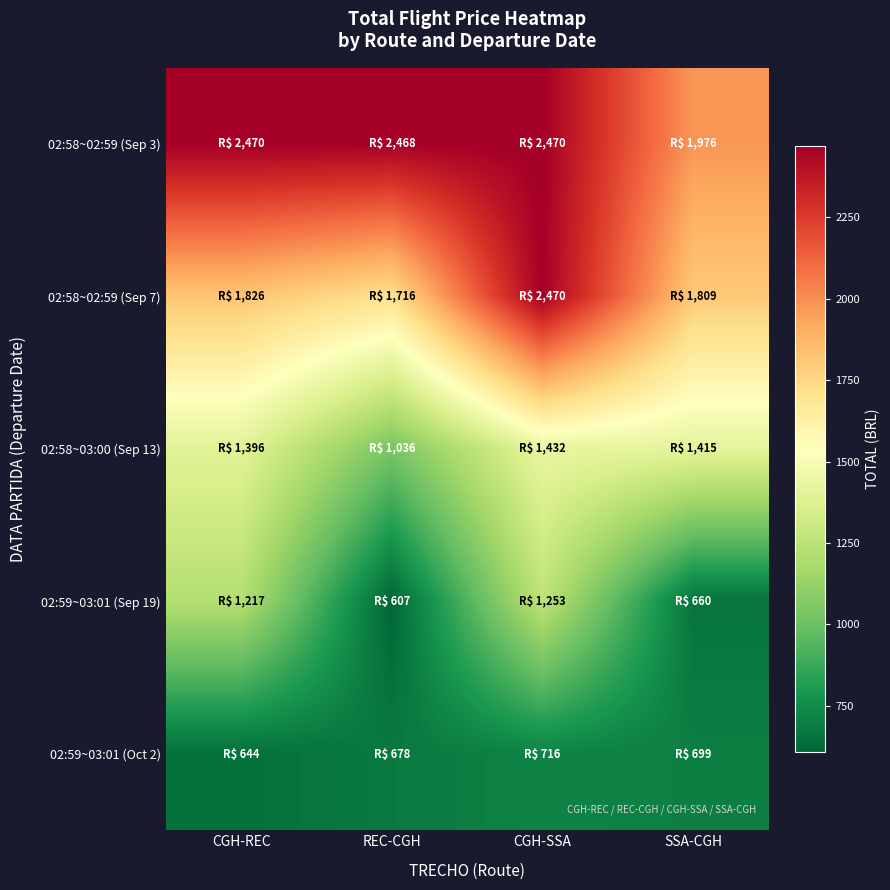

At which category does the chart reach its peak across all series?

CGH-REC